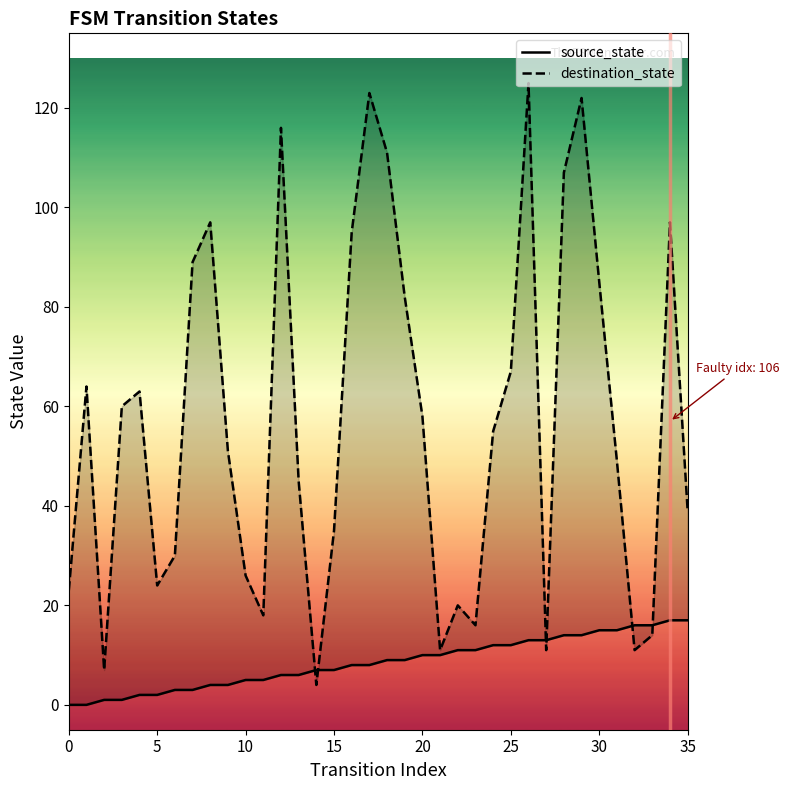

How many data points does each series have?

36